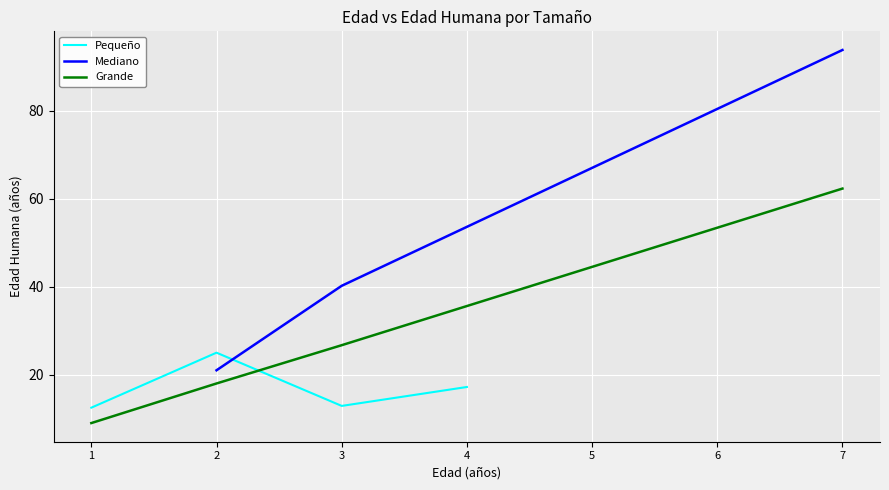

How many lines are shown in the chart?

3